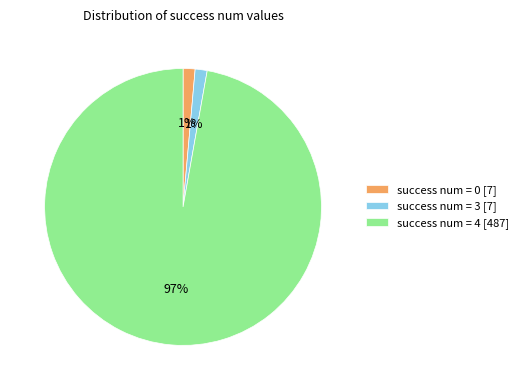

To the nearest percent, what is the average slice percentage?

33%